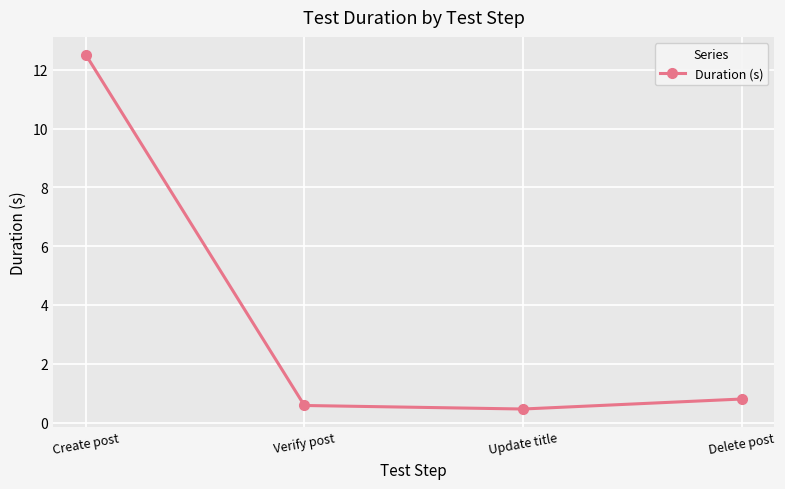

List the labels in order of value, smallest first.

Update title, Verify post, Delete post, Create post